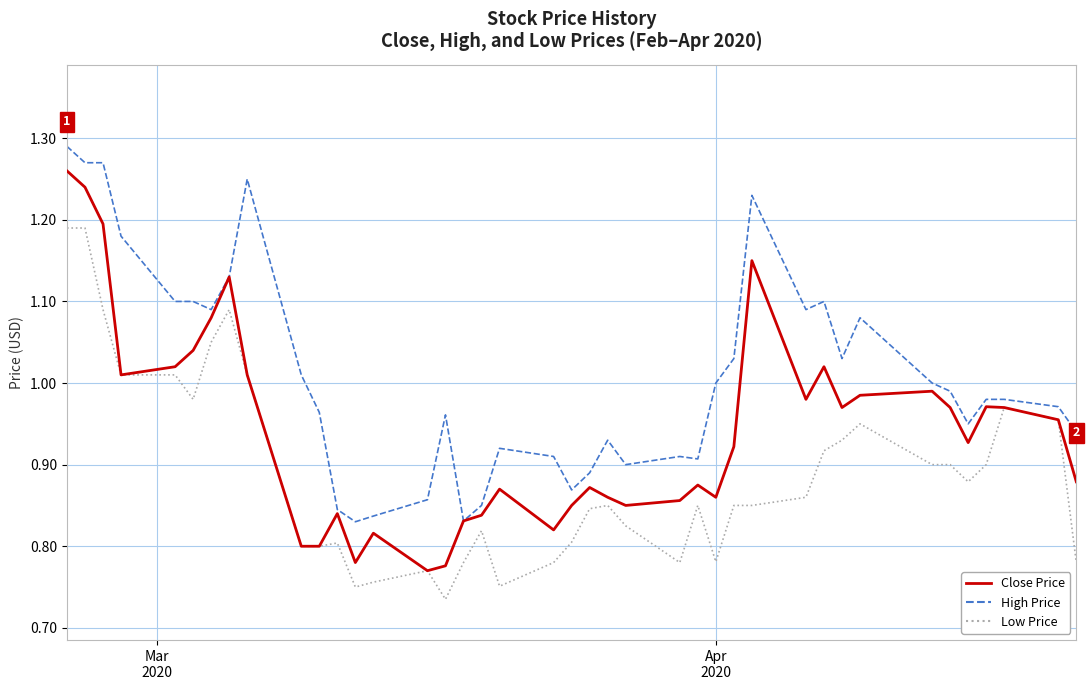

Is this an area chart (filled region under the line)?

No